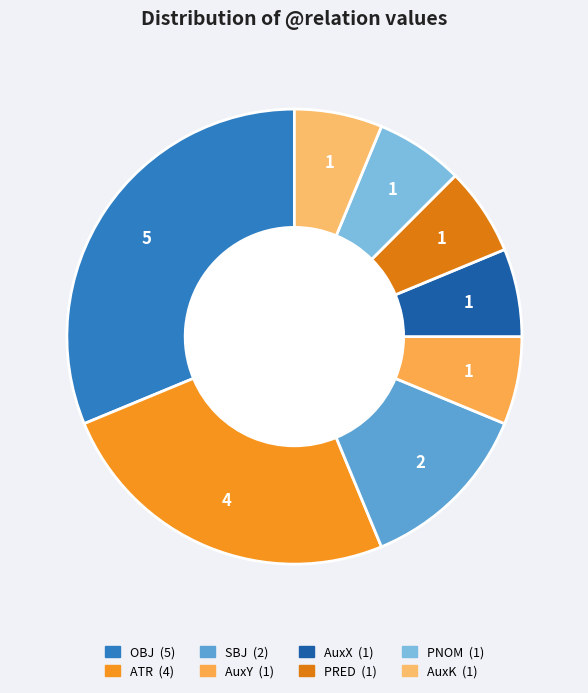

Is it true that ATR is 25% of the pie?

True